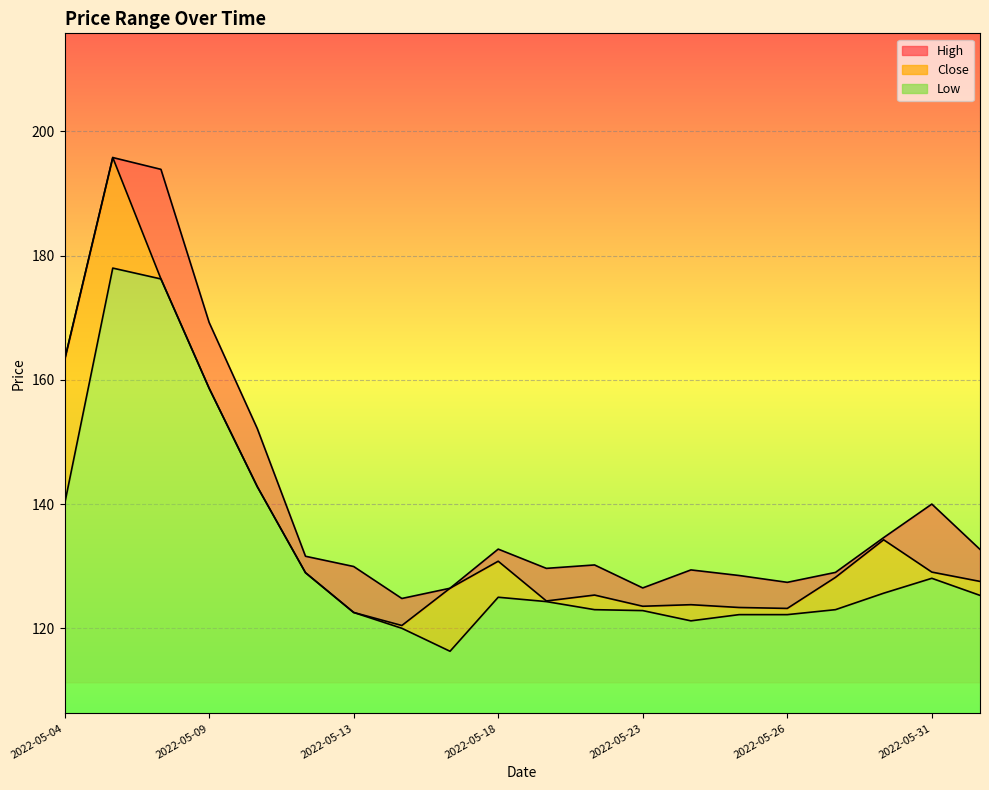

True or false: Low and Close intersect in this chart.

False